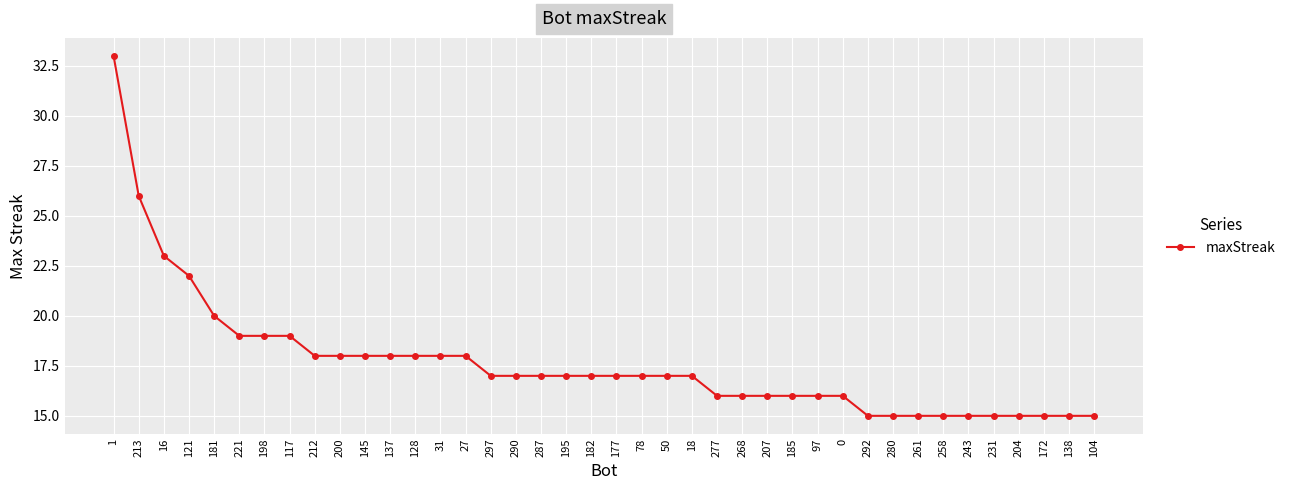

The chart shows a value of 25 at 177. True or false?

False